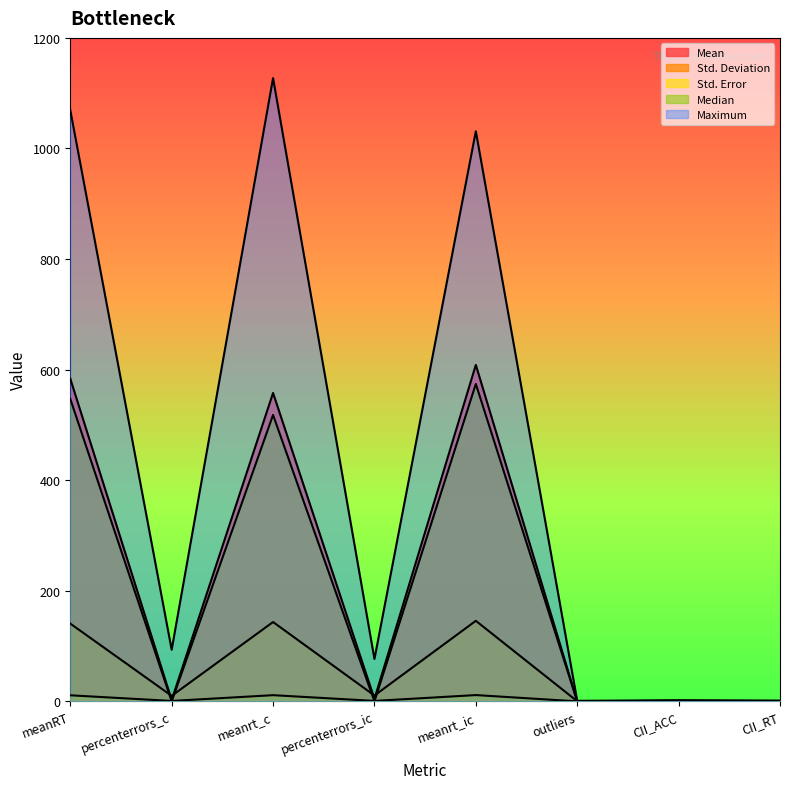

How many interior local peaks does the Std. Deviation series have?

2